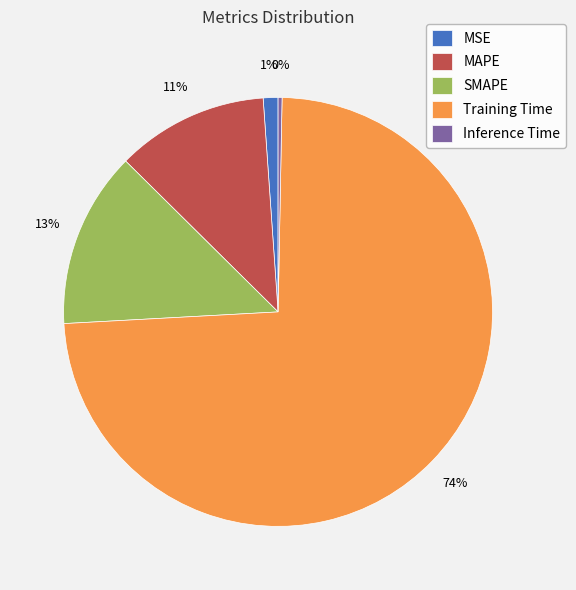

To the nearest percent, what is the average slice percentage?

20%